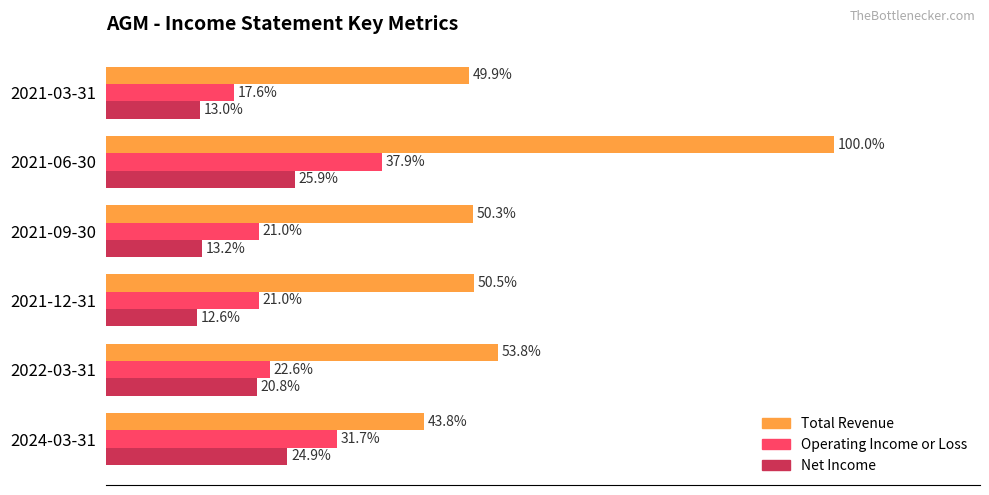

Is the value of Total Revenue at 2021-09-30 greater than the value of Net Income at 2021-09-30?

Yes